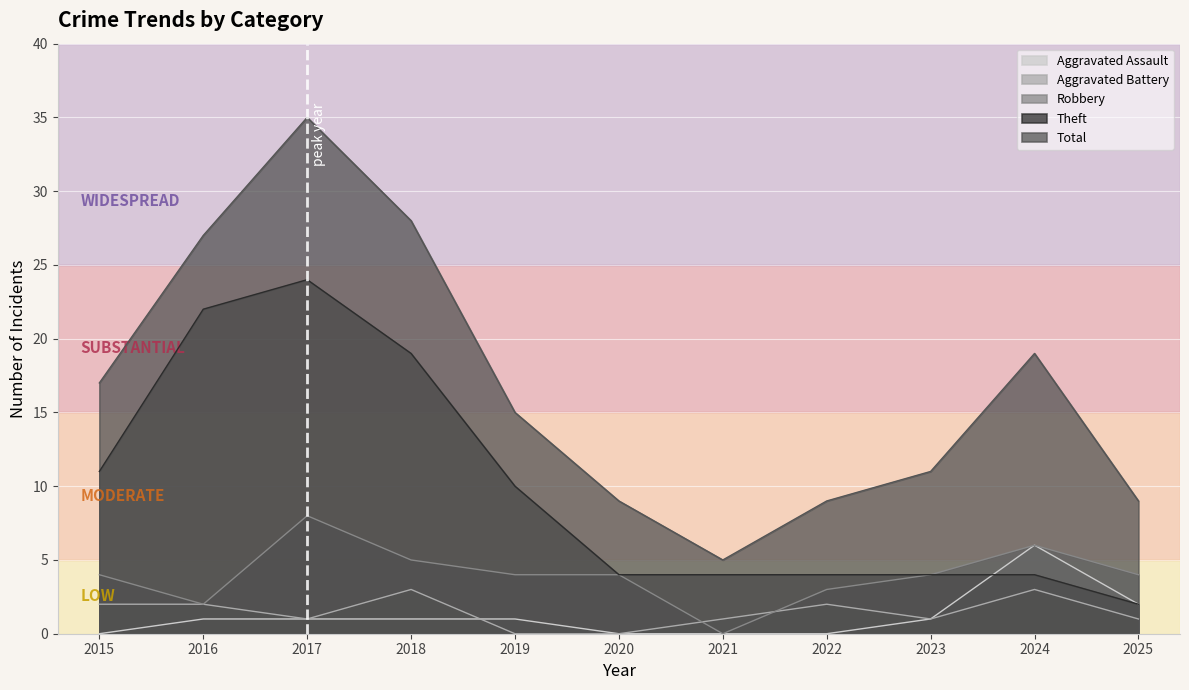

List the labels in order of Aggravated Battery value, largest first.

2018, 2024, 2015, 2016, 2022, 2017, 2021, 2023, 2025, 2019, 2020